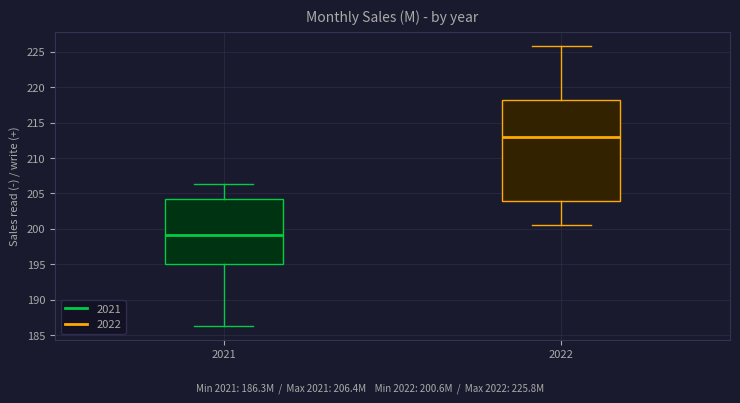

Which box has the highest median line?

2022